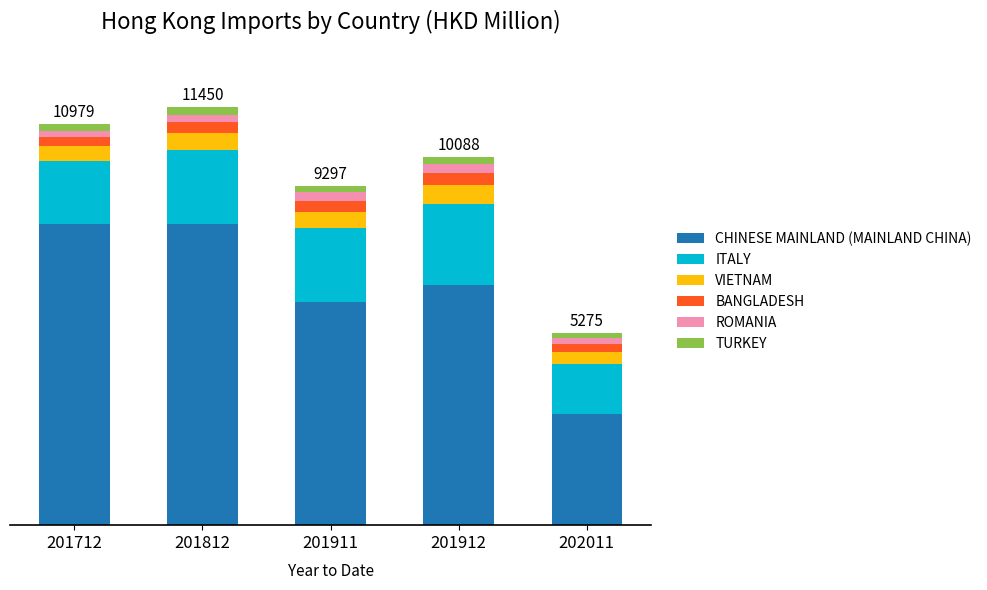

Rank the categories by VIETNAM value from highest to lowest.

201912, 201812, 201911, 201712, 202011